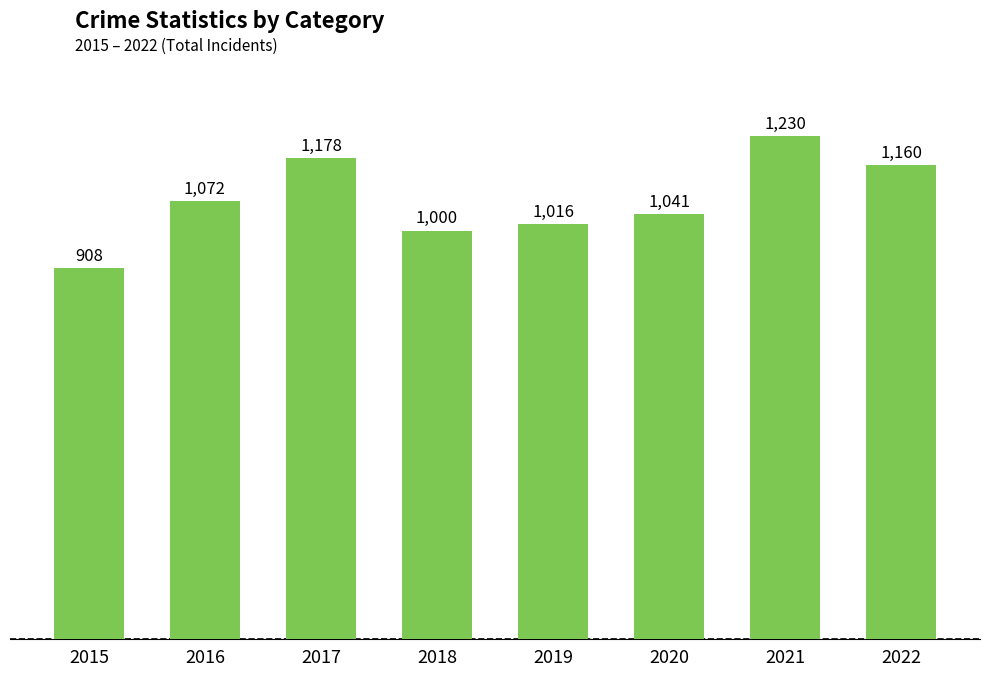

Is it true that the value at 2021 is 1230?

True